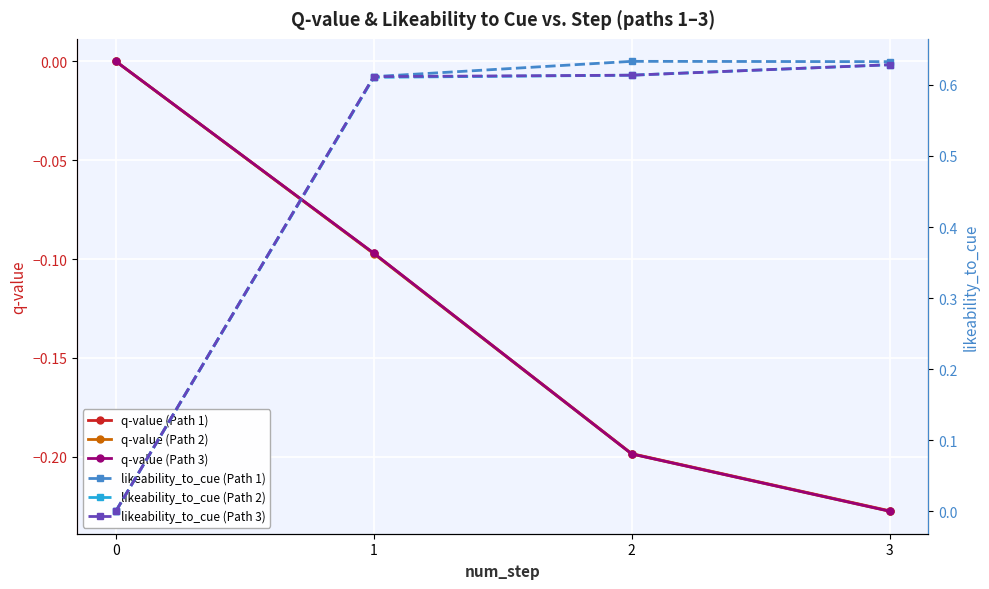

List the labels in order of q-value (Path 2) value, largest first.

0, 1, 2, 3